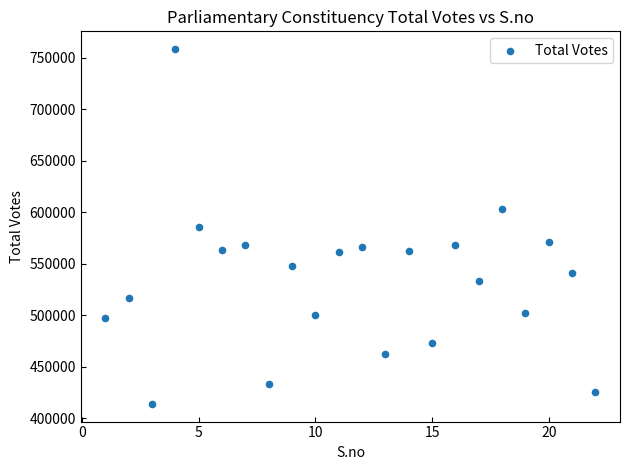

What is the range of Y values (max minus min)?

344763